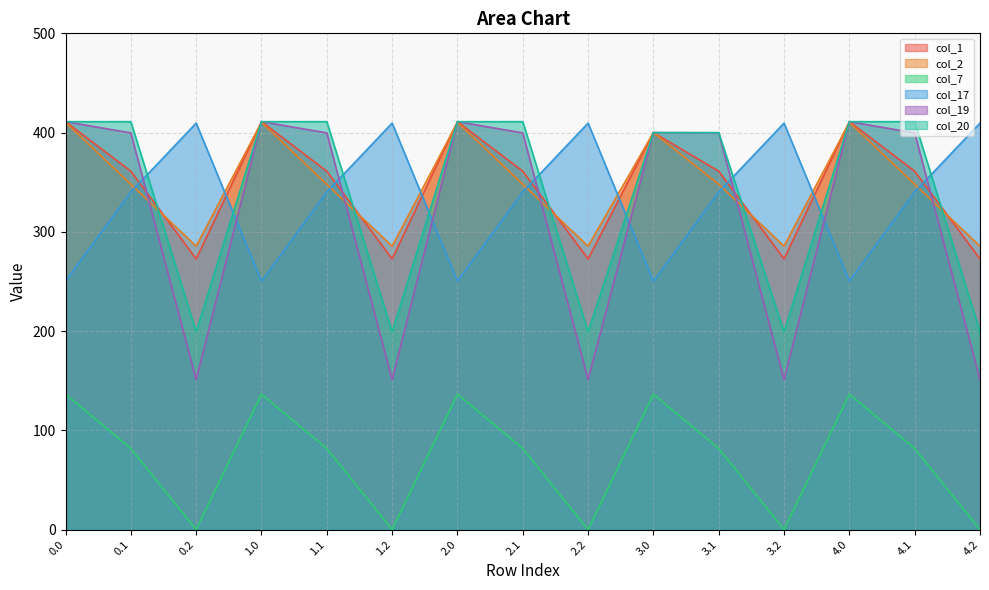

What is the difference between the highest and lowest values at 0.1?

329.4